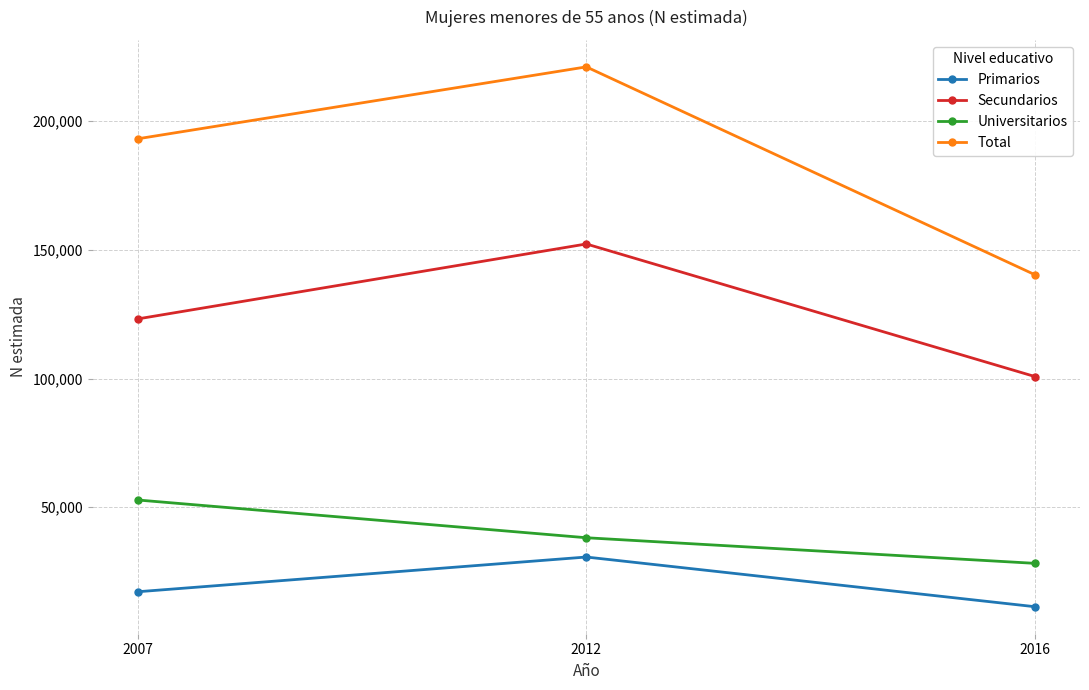

Which label corresponds to the smallest value in the chart?

2016